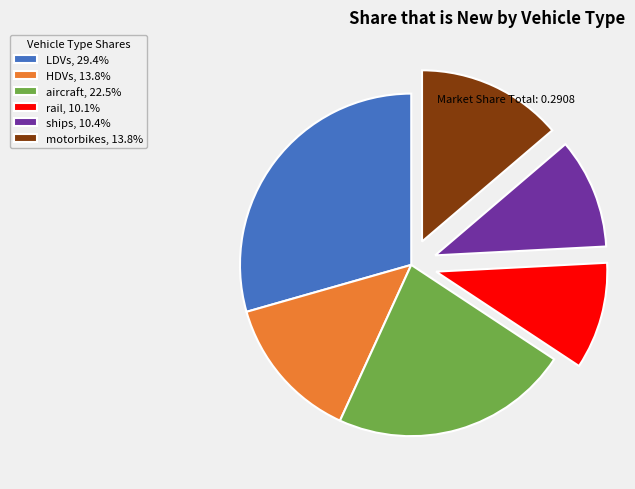

Does LDVs, 29.4% represent more than half of the total?

No